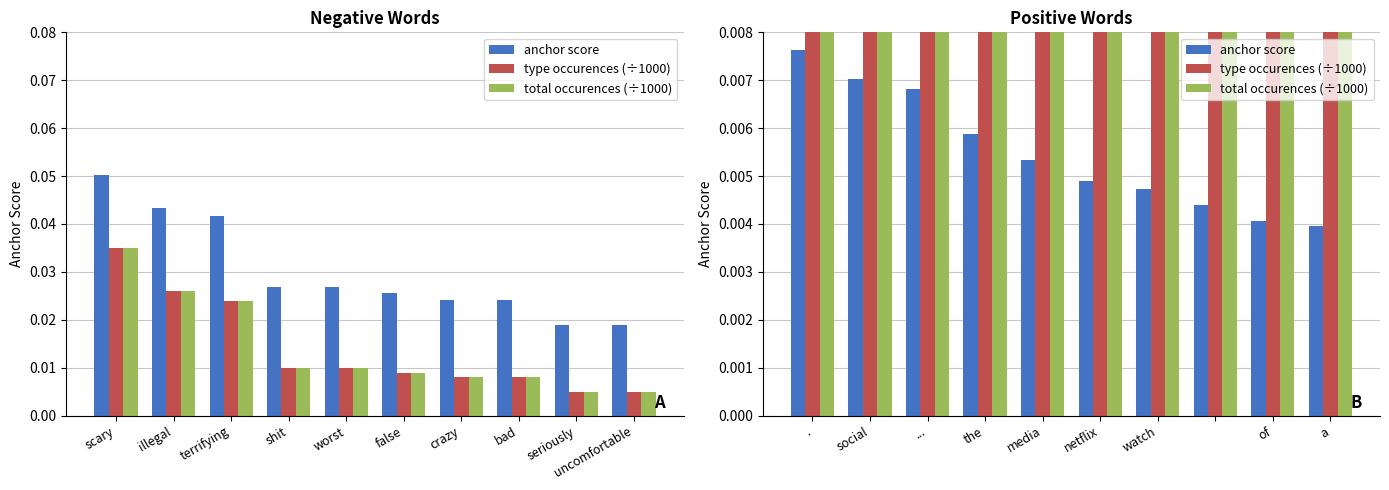

What is the value of the type occurences (÷1000) bar at the 5th from the left?

0.3